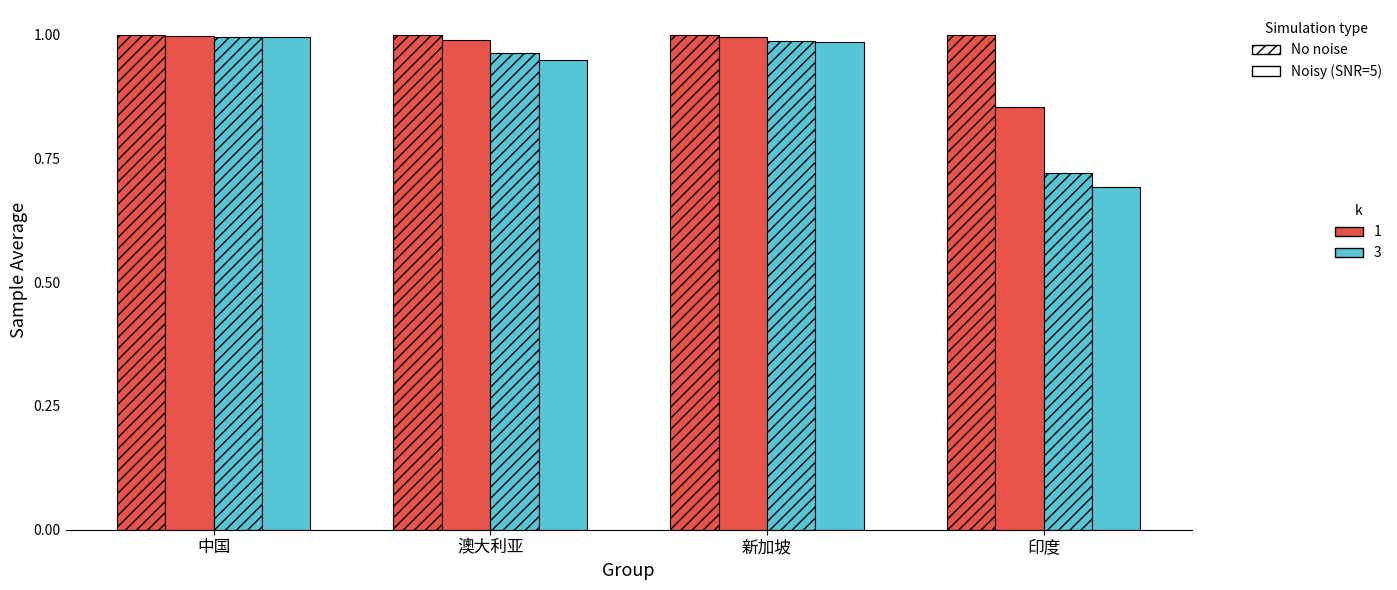

How many bars are there in each group?

4